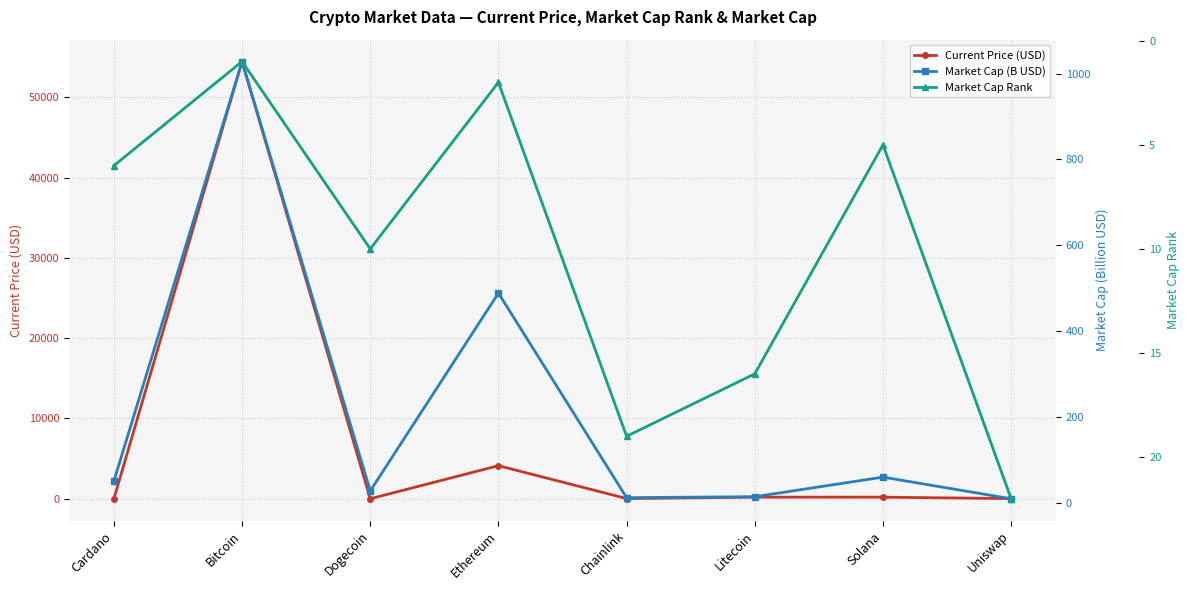

What is the minimum value shown in the chart?

0.2